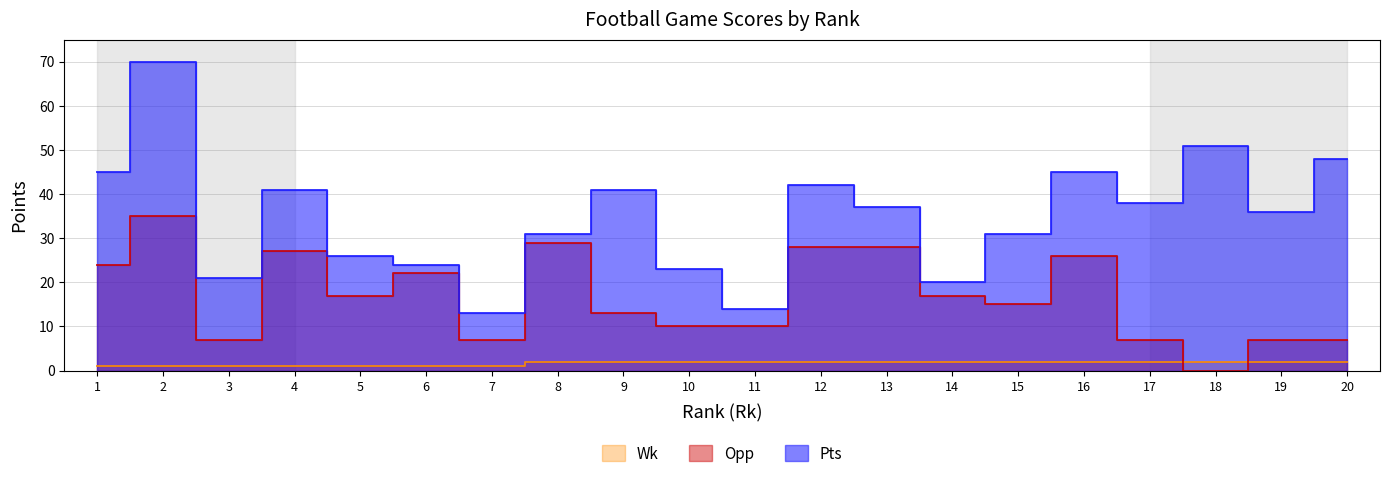

Where do Wk and Opp first cross each other?

17 and 18